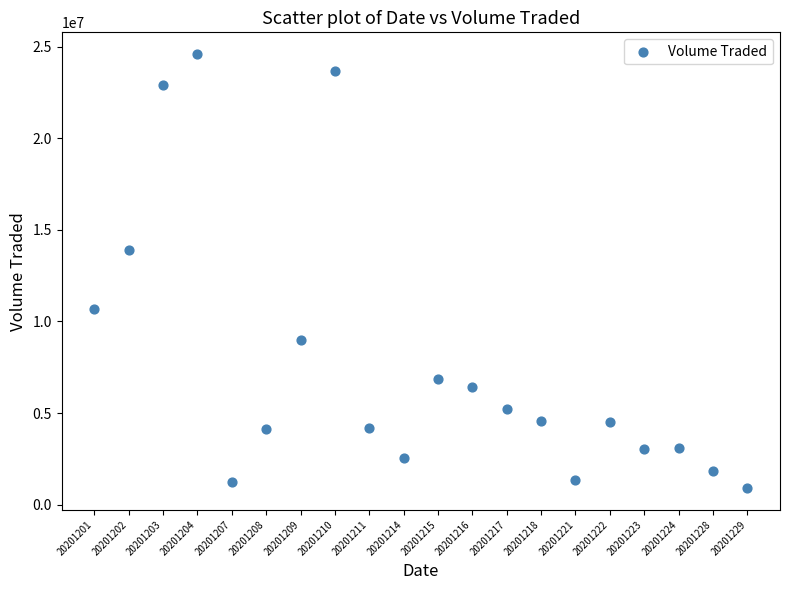

What is the range of Y values (max minus min)?

23711400